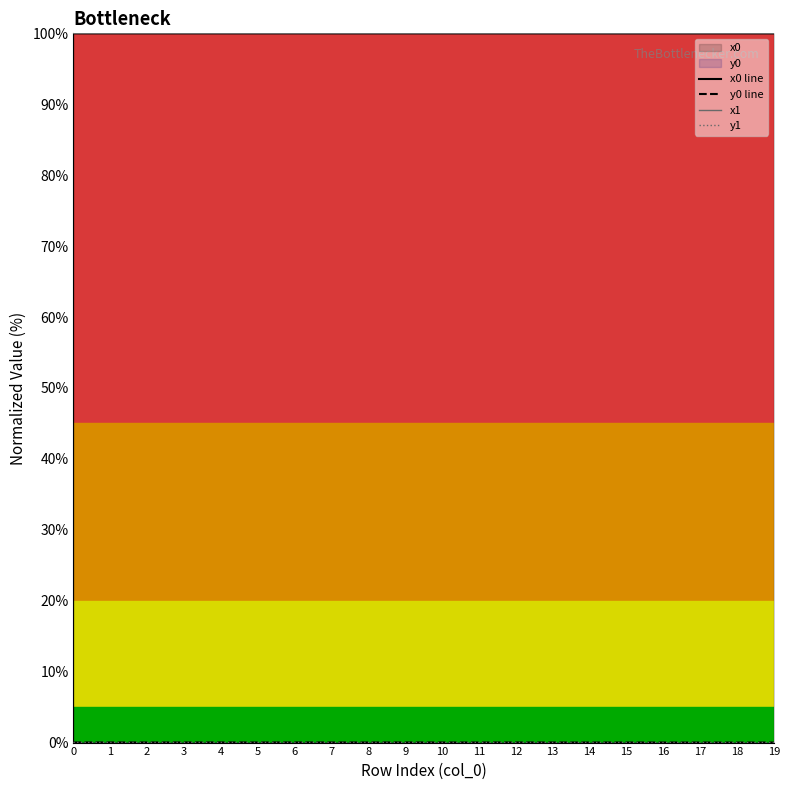

Between which two adjacent categories do x1 and x0 line first intersect?

1 and 2